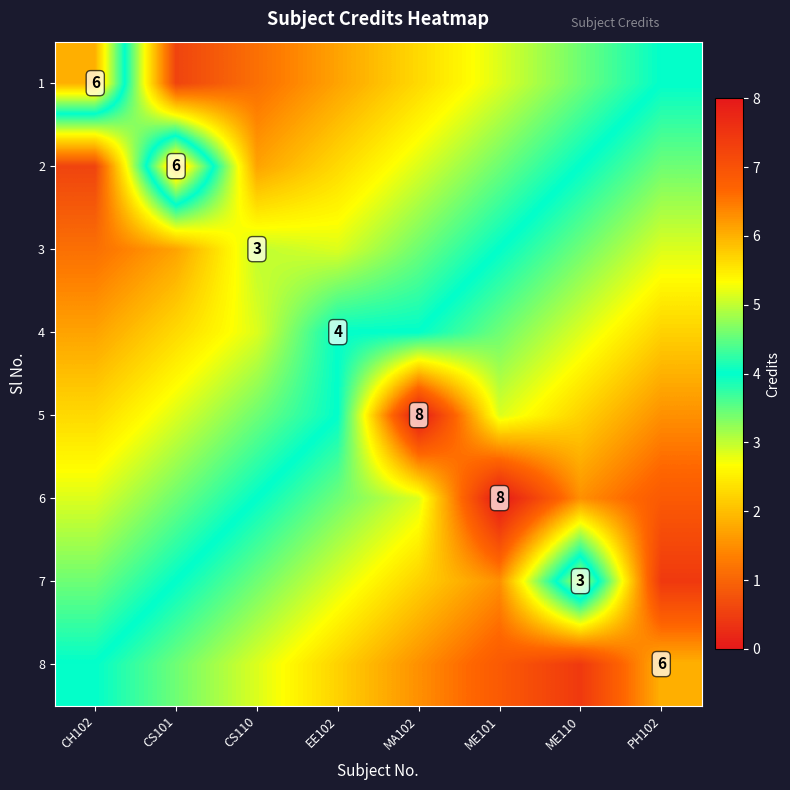

What is the lowest value of the 1 series?

0.6